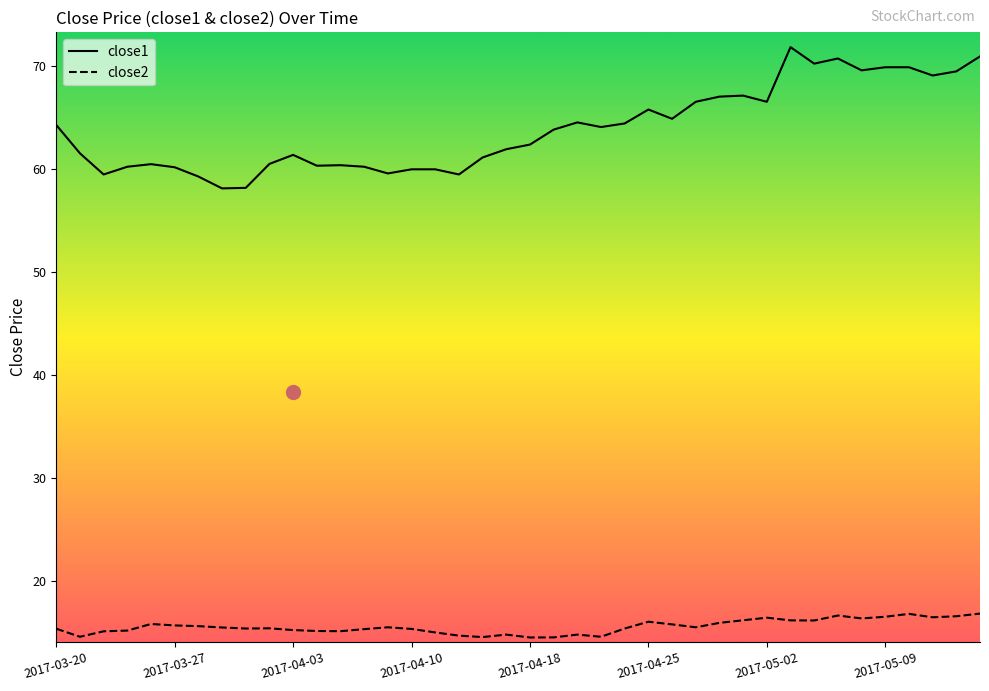

What is the difference between the close2 values at 2017-04-25 and 2017-03-20?

0.7